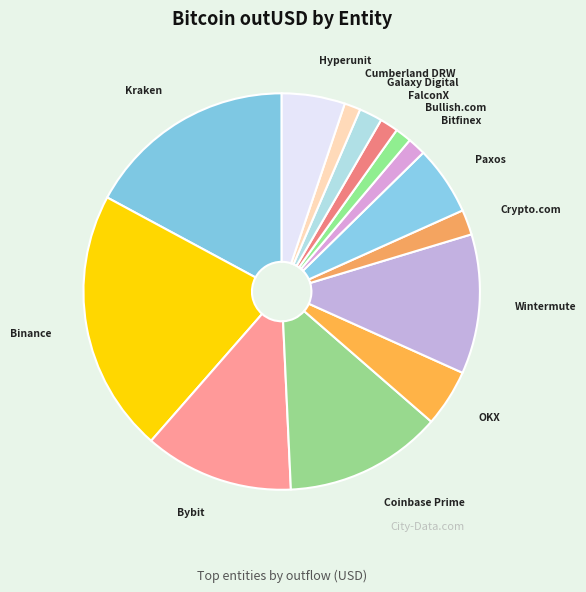

Is it true that Bybit is 12% of the pie?

True